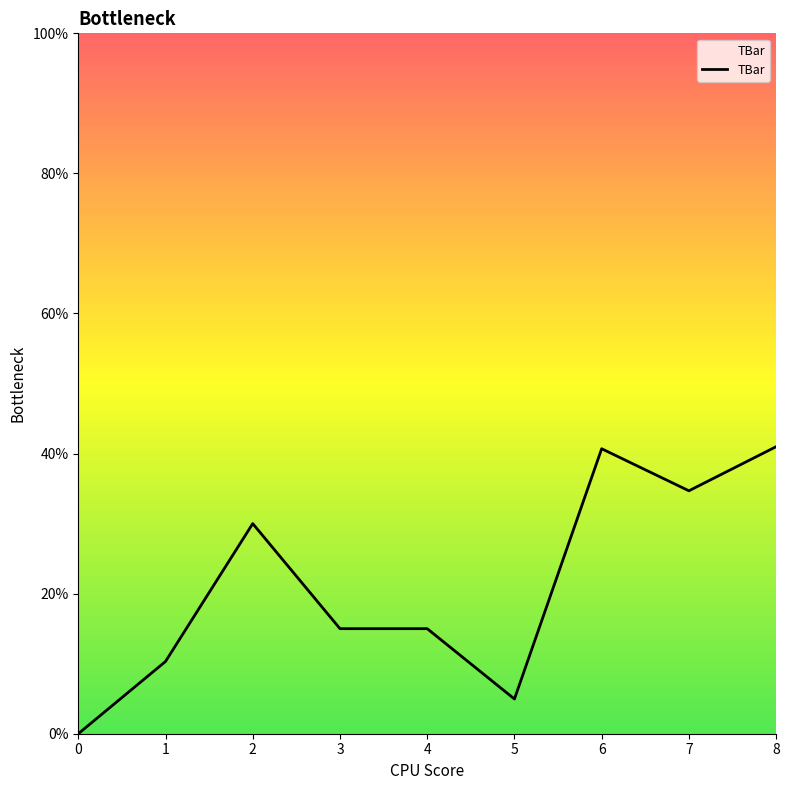

Between 5 and 4, which is larger?

4